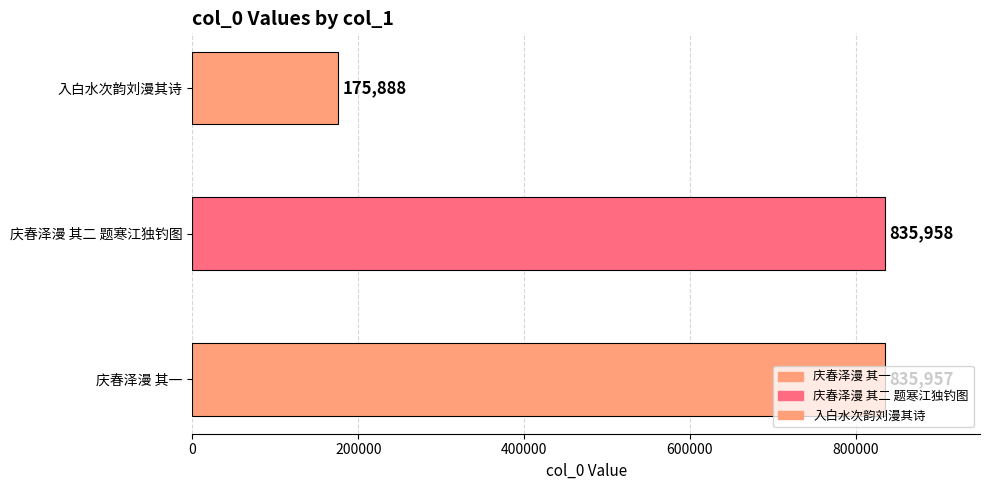

Reading left to right, list all the values displayed in this chart.

庆春泽漫 其一=835957	庆春泽漫 其二 题寒江独钓图=835958	入白水次韵刘漫其诗=175888